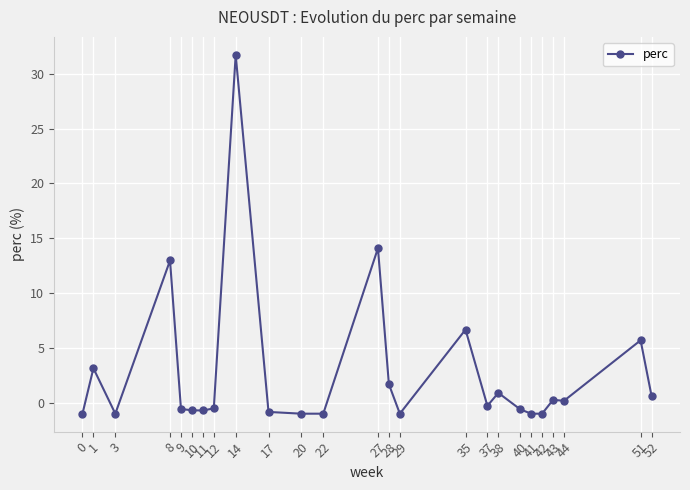

Count the number of values greater than 0.

11